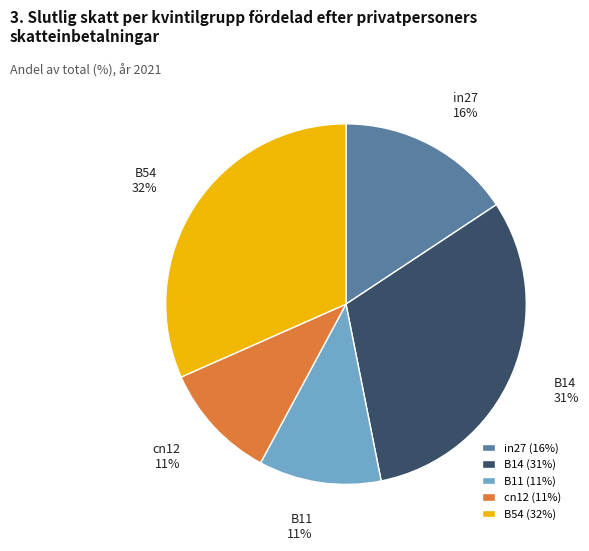

The B11 slice represents 11% of the pie. True or false?

True